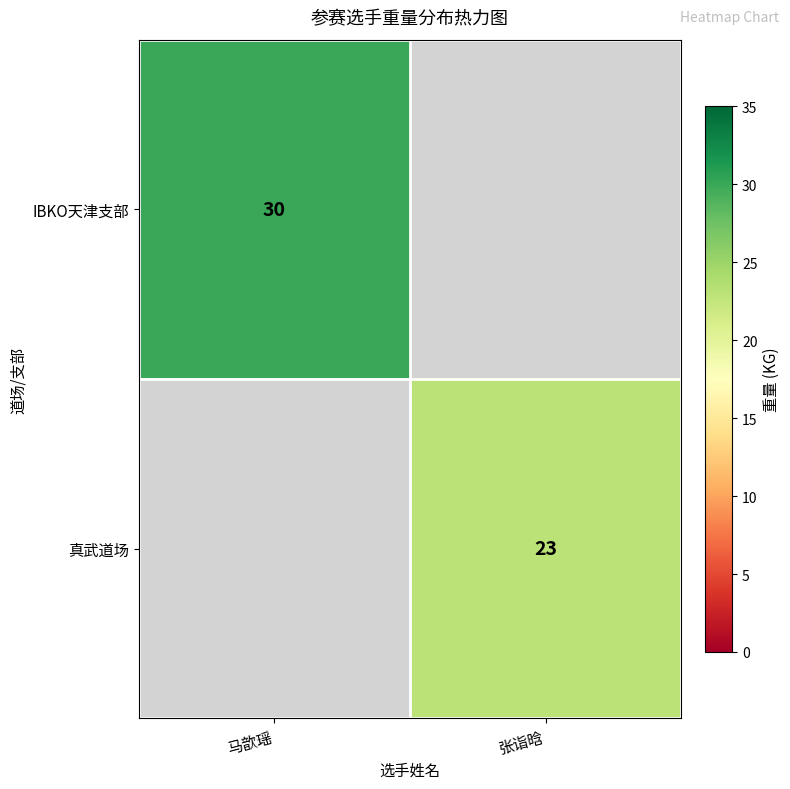

True or false: IBKO天津支部 has a value of 10 at 马歆瑶.

False